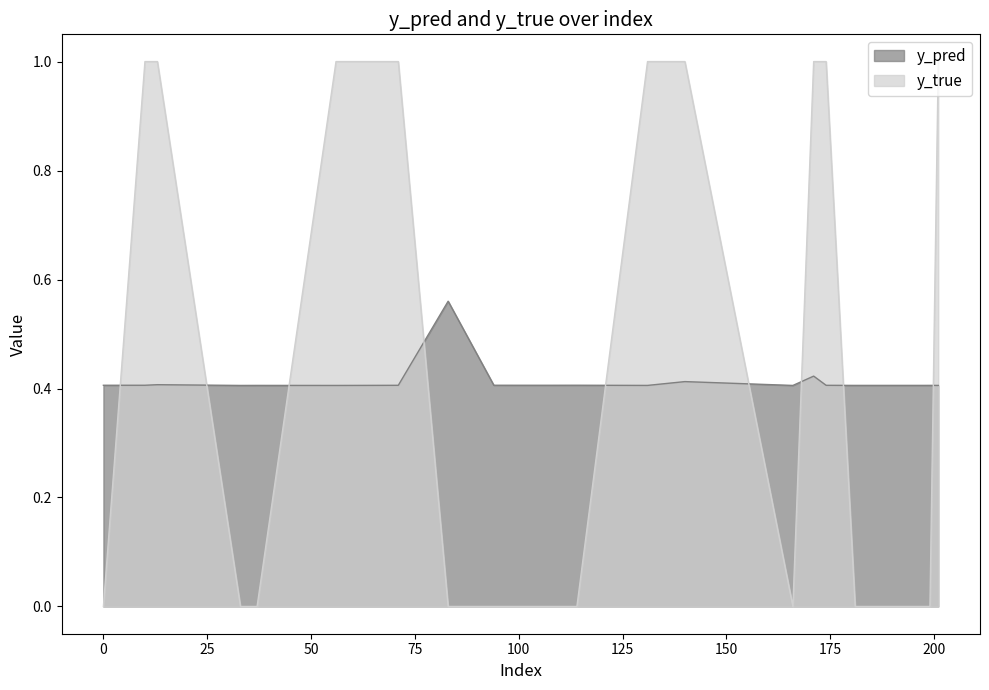

At which category does y_true reach its first local valley?

166